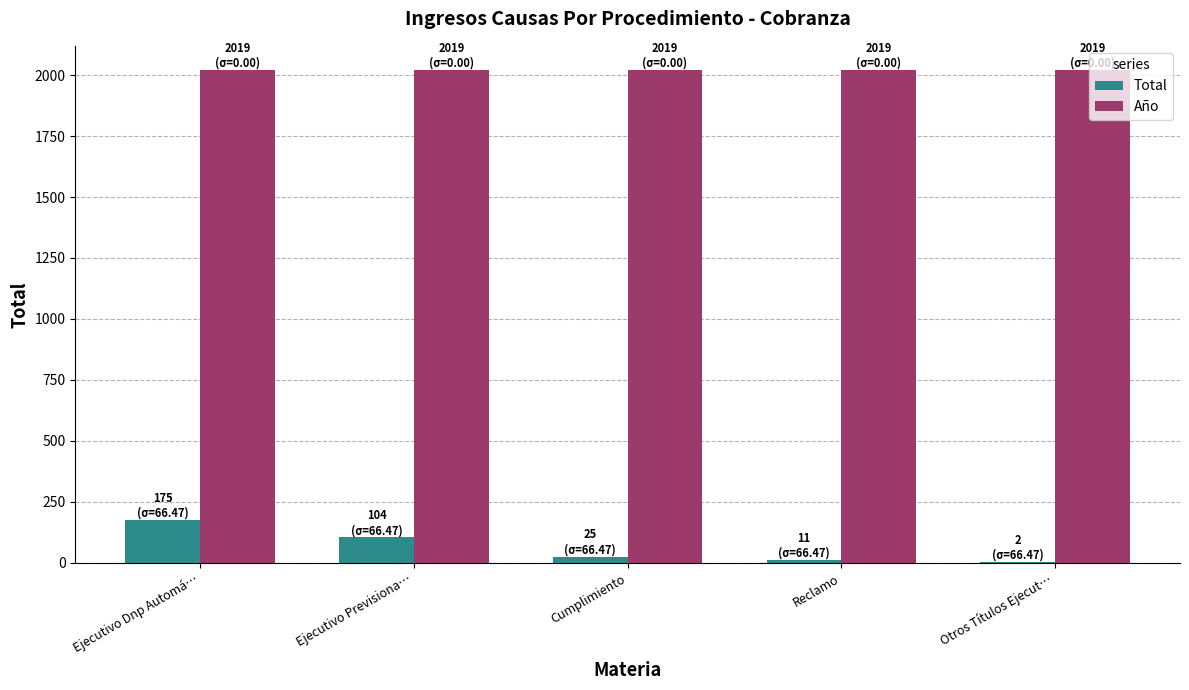

Count the number of categories in the chart.

5